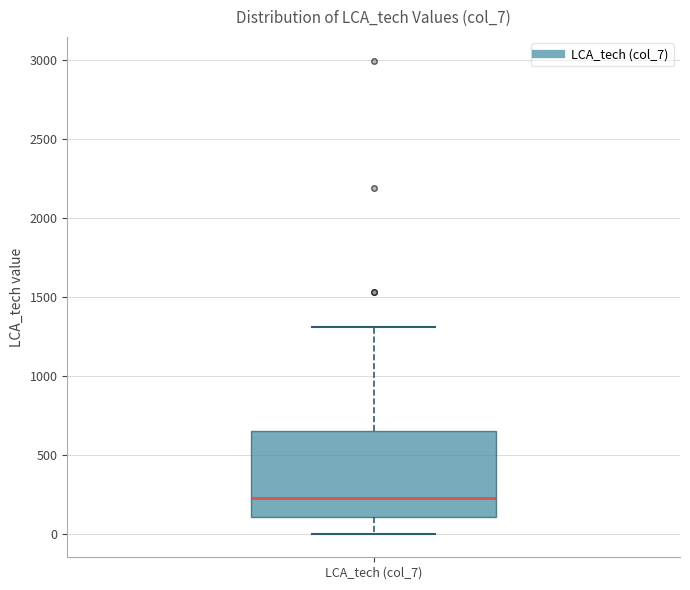

Where does the lower whisker of the box for LCA_tech (col_7) end on the y-axis? The values are not printed on the chart, so give them approximately, as read against the axis.

0